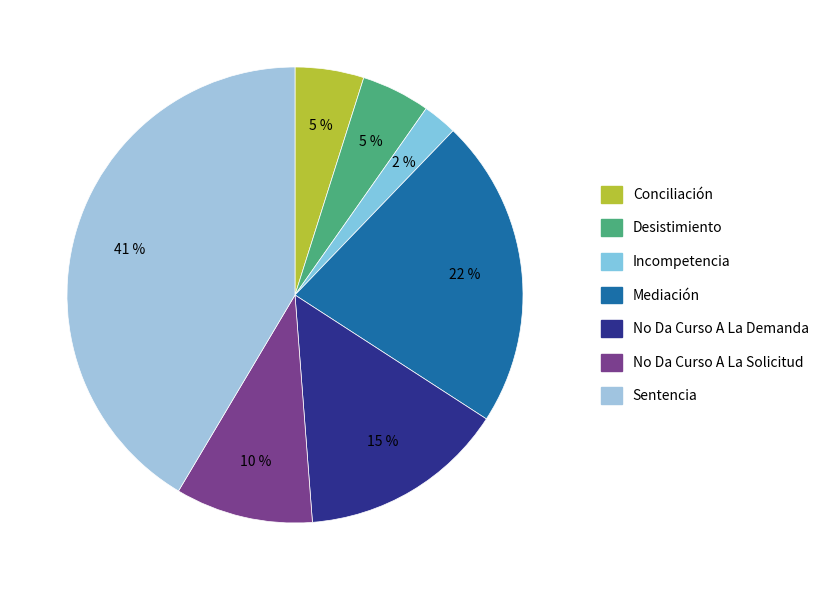

Does any single category account for the majority?

No